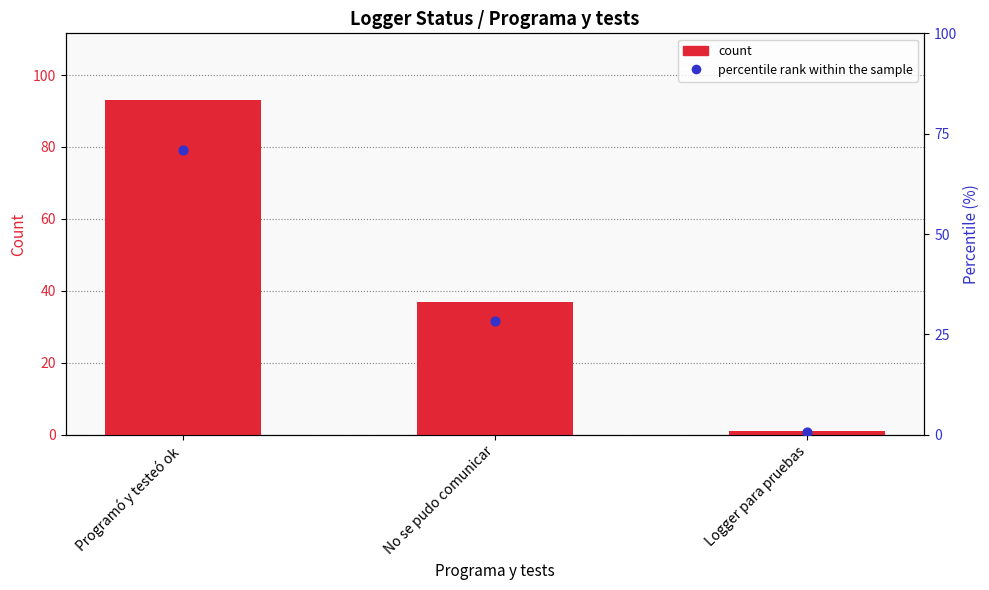

What is the total value across all series at Programó y testeó ok?

164.0